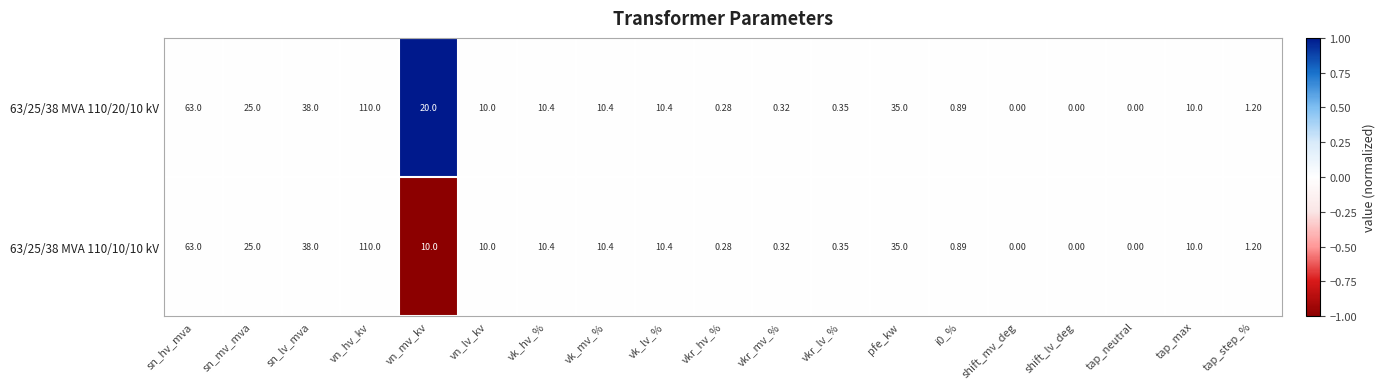

Where does the 63/25/38 MVA 110/10/10 kV series first go above 10?

sn_hv_mva